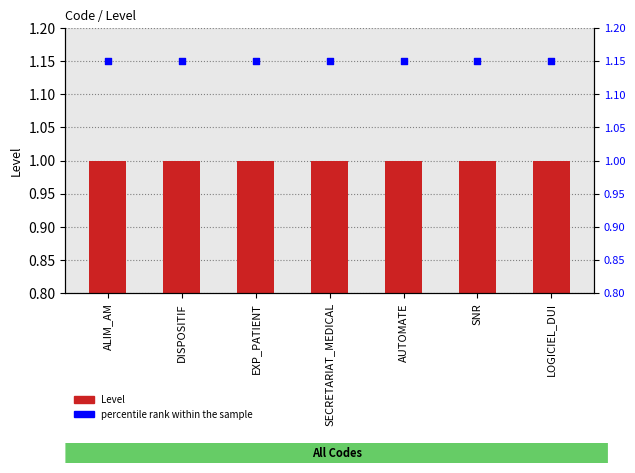

Which series has the largest total across all categories?

percentile rank within the sample